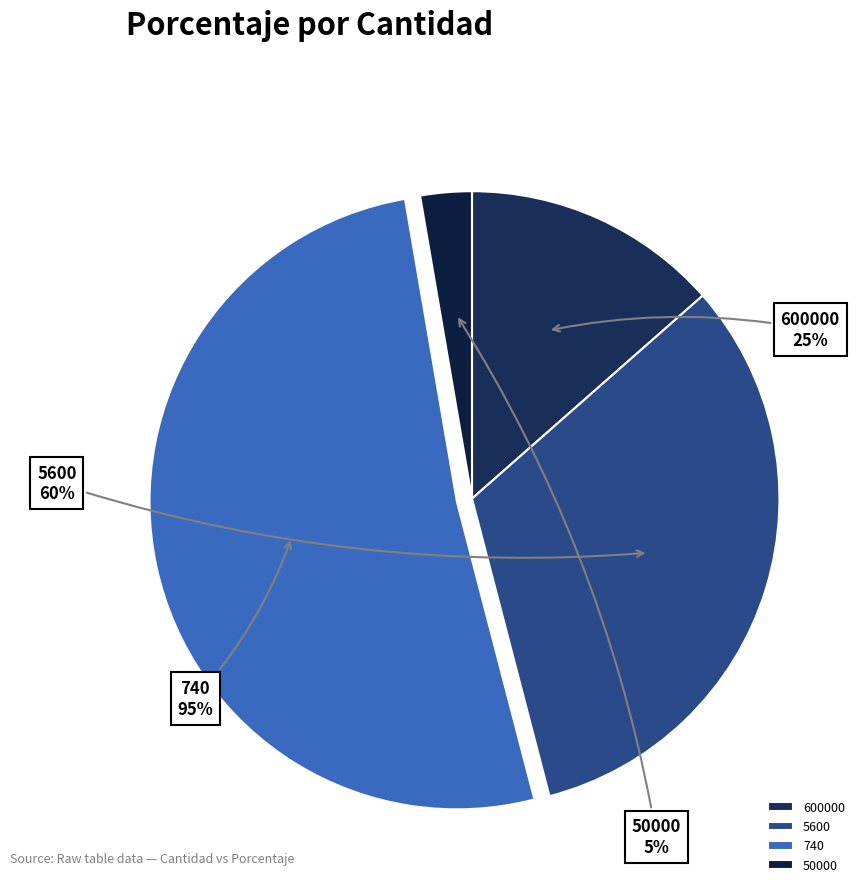

Combined, what portion of the pie is 5600 and 600000?

45.9%